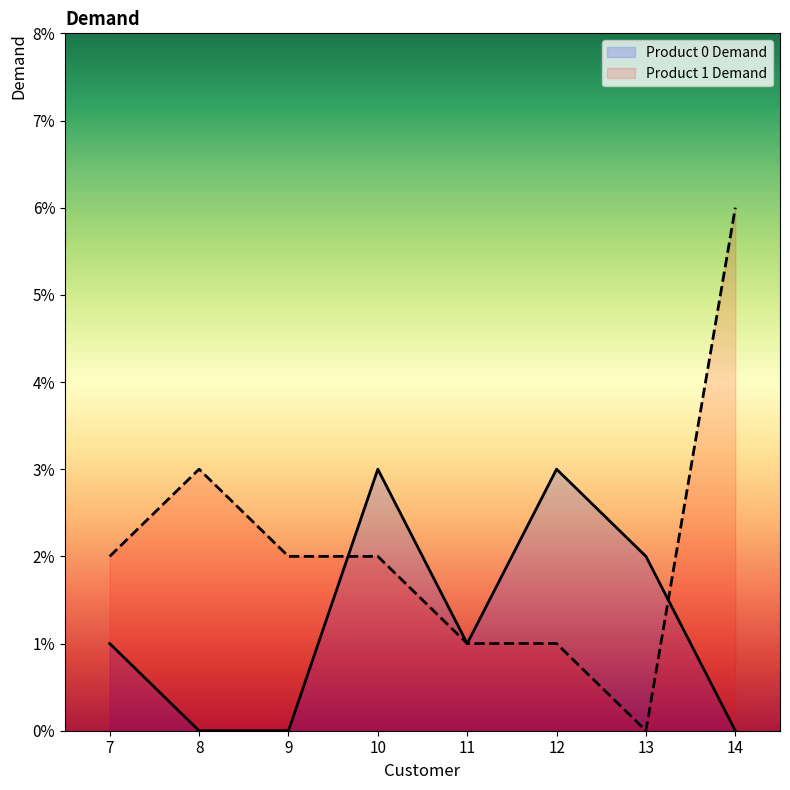

How many intersections are there between Product 0 Demand and Product 1 Demand?

2